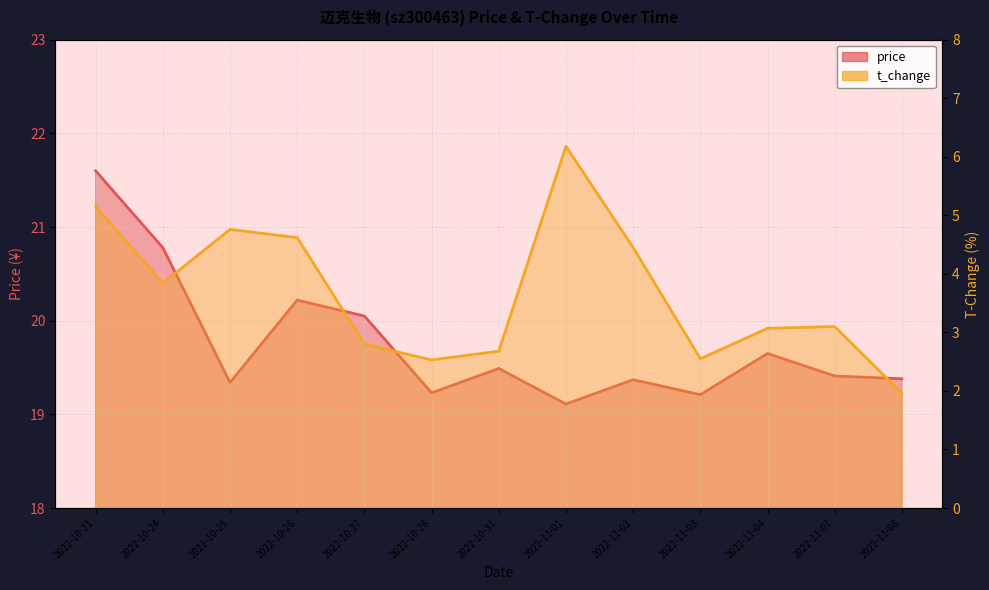

How many lines are shown in the chart?

2